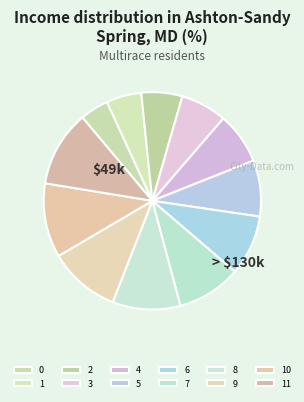

How many segments does this pie chart have?

12